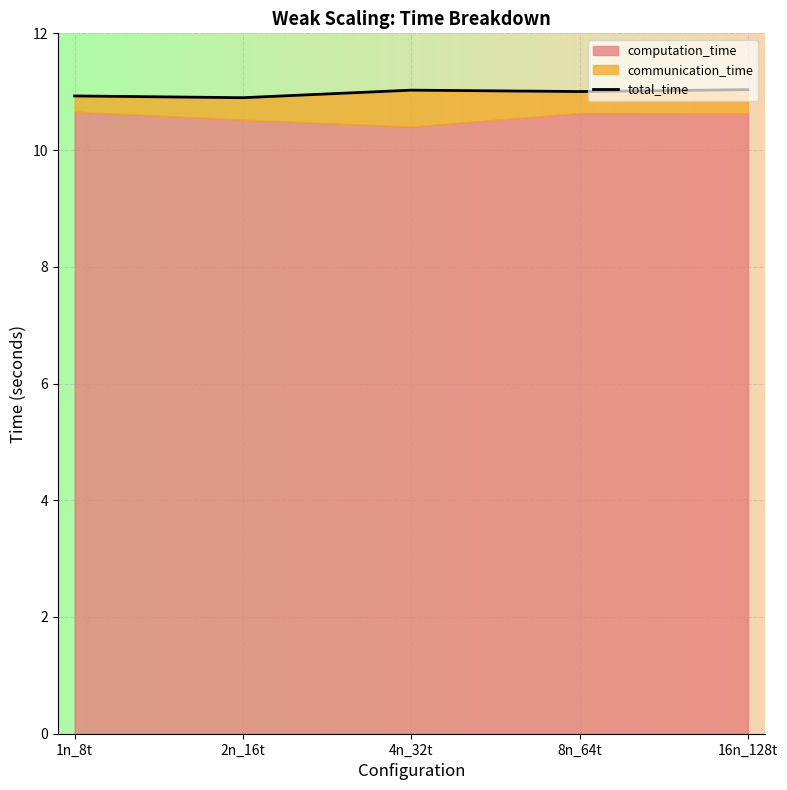

How many lines are shown in the chart?

1